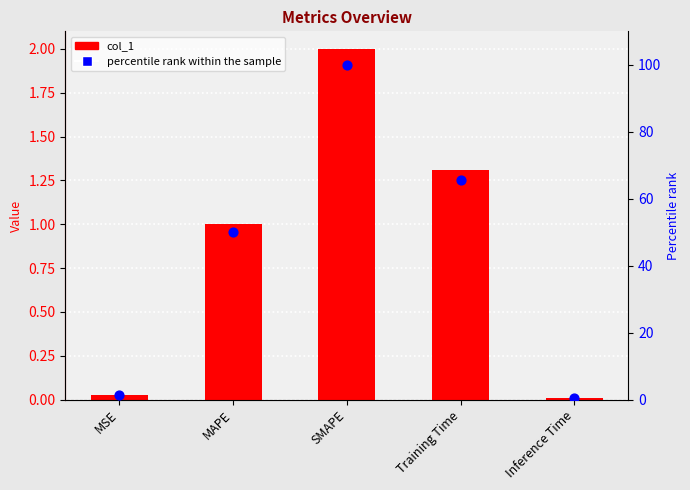

Is the value of col_1 at SMAPE greater than the value of percentile rank within the sample at Training Time?

No